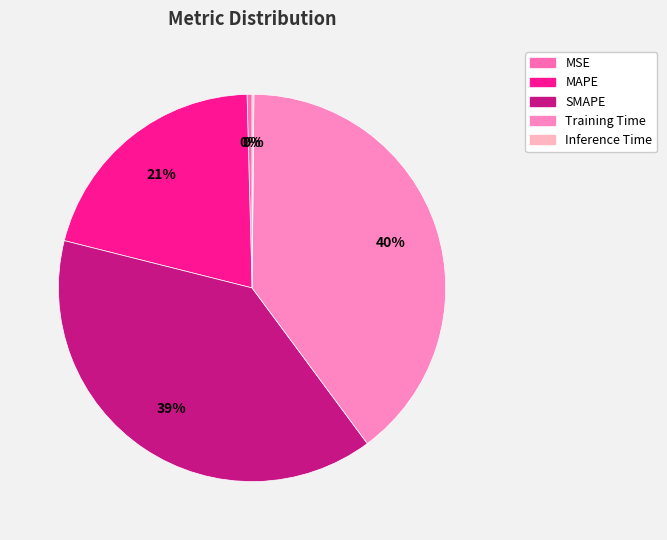

What portion of the pie excludes Inference Time?

99.8%